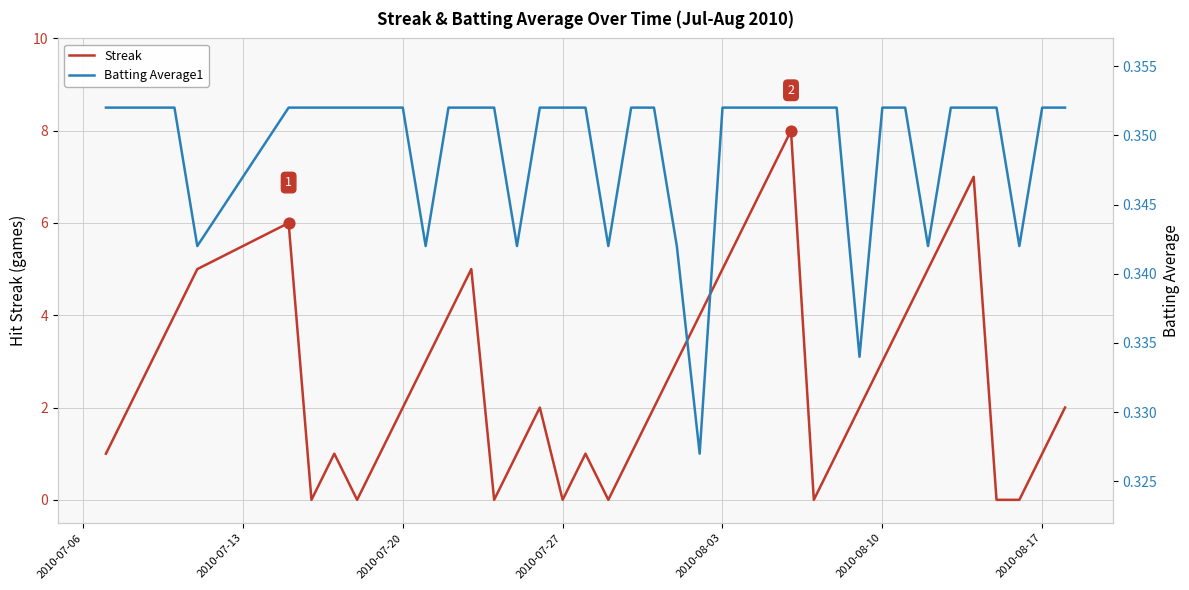

Which series has the largest total across all categories?

Streak